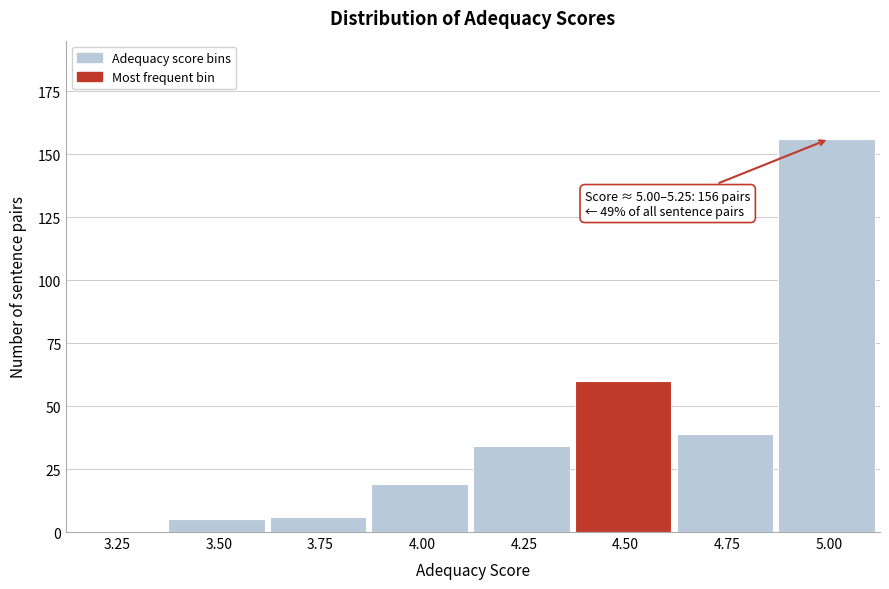

Reading right to left, list all the values displayed in this chart.

5.00=156	4.75=39	4.50=60	4.25=34	4.00=19	3.75=6	3.50=5	3.25=0